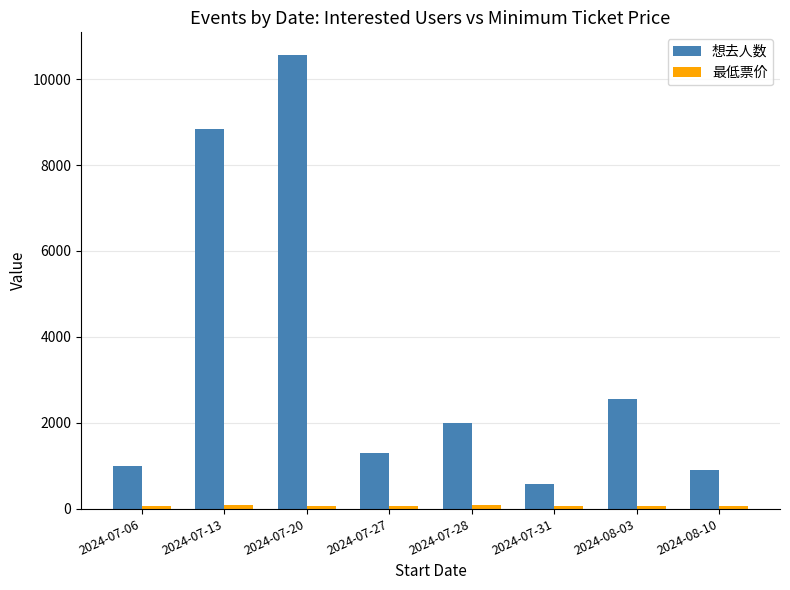

What is the difference between the maximum and minimum values in the 想去人数 series?

9989.0